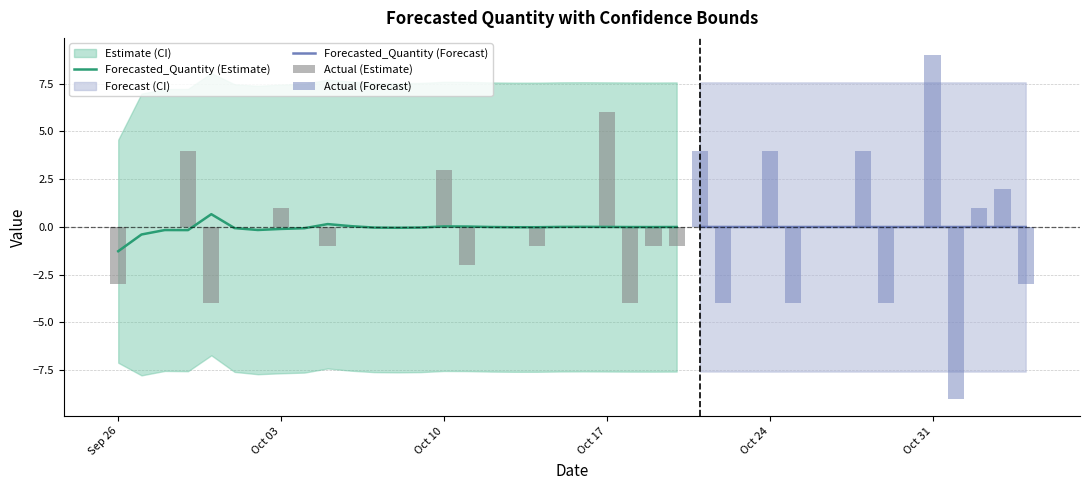

Count the number of categories in the chart.

40